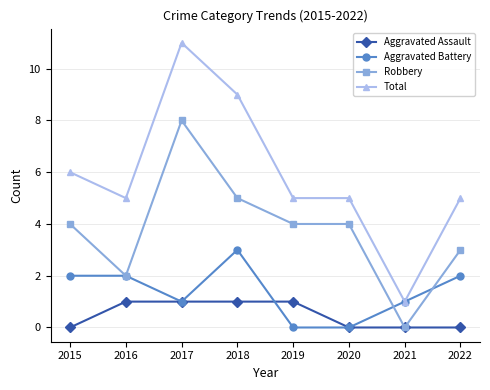

What is the value of the Total point at the 4th from the left?

9